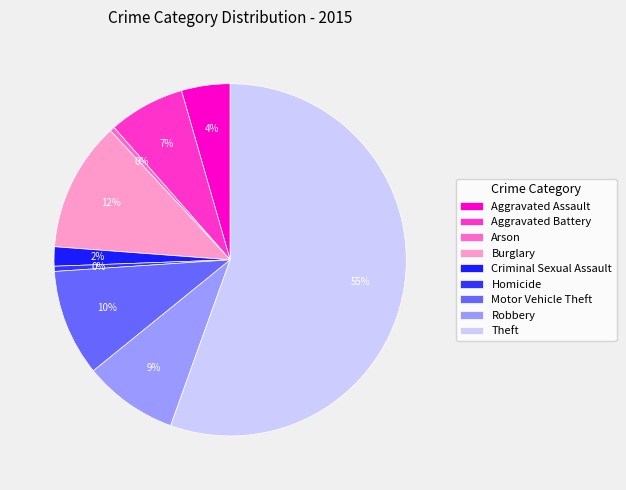

How many segments does this pie chart have?

9